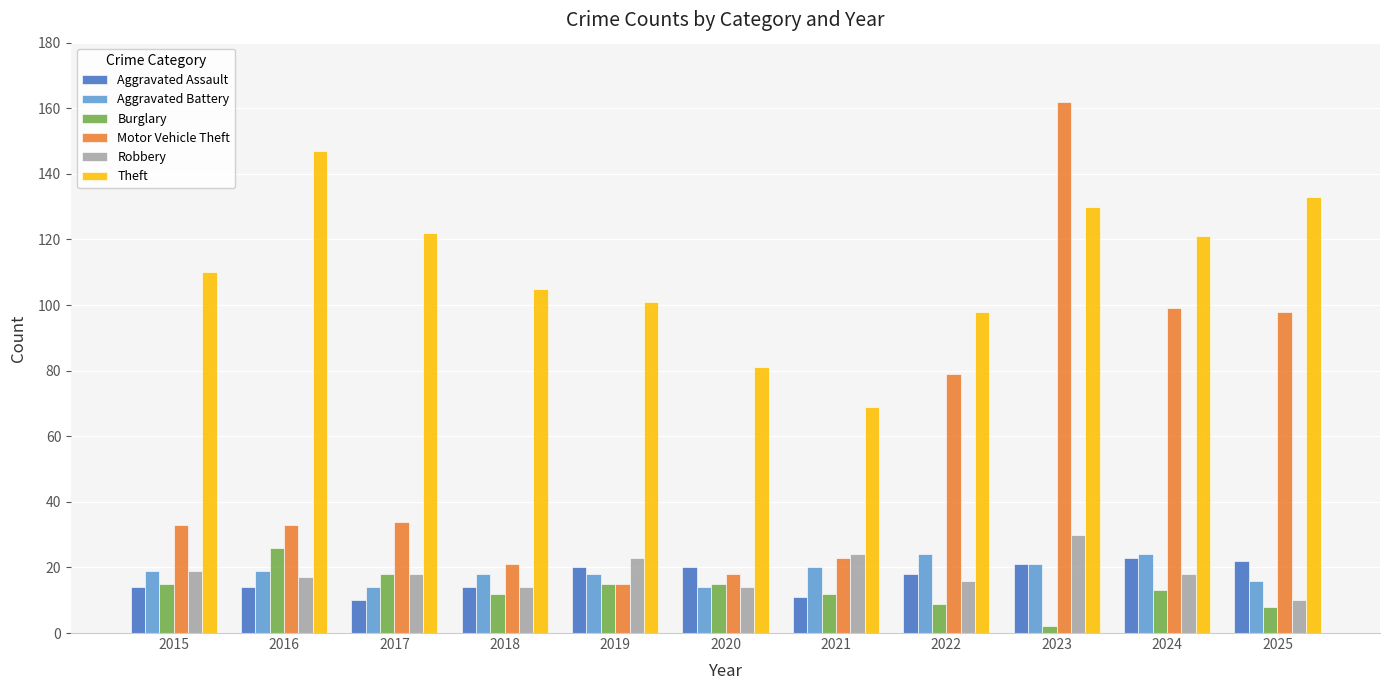

Reading right to left, extract all data points from this chart.

Aggravated Assault: 22	23	21	18	11	20	20	14	10	14	14
Aggravated Battery: 16	24	21	24	20	14	18	18	14	19	19
Burglary: 8	13	2	9	12	15	15	12	18	26	15
Motor Vehicle Theft: 98	99	162	79	23	18	15	21	34	33	33
Robbery: 10	18	30	16	24	14	23	14	18	17	19
Theft: 133	121	130	98	69	81	101	105	122	147	110